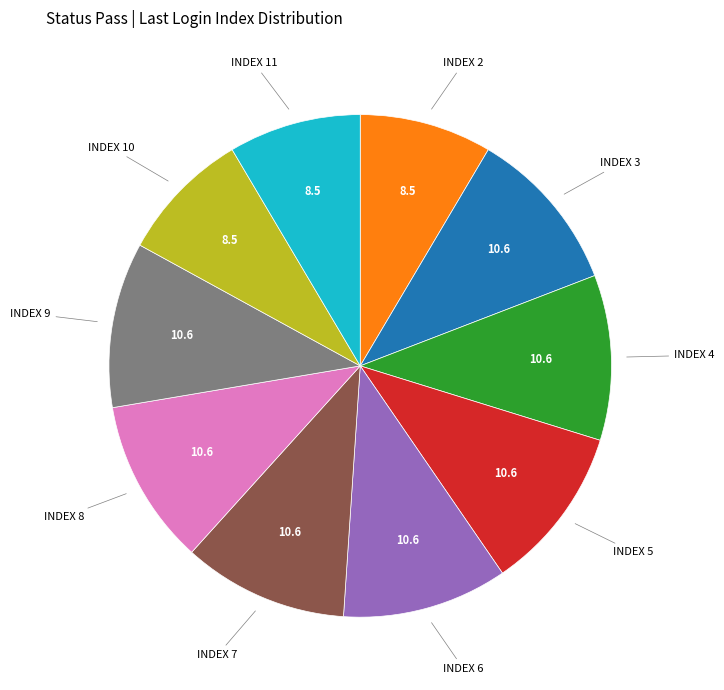

Does any single category account for the majority?

No